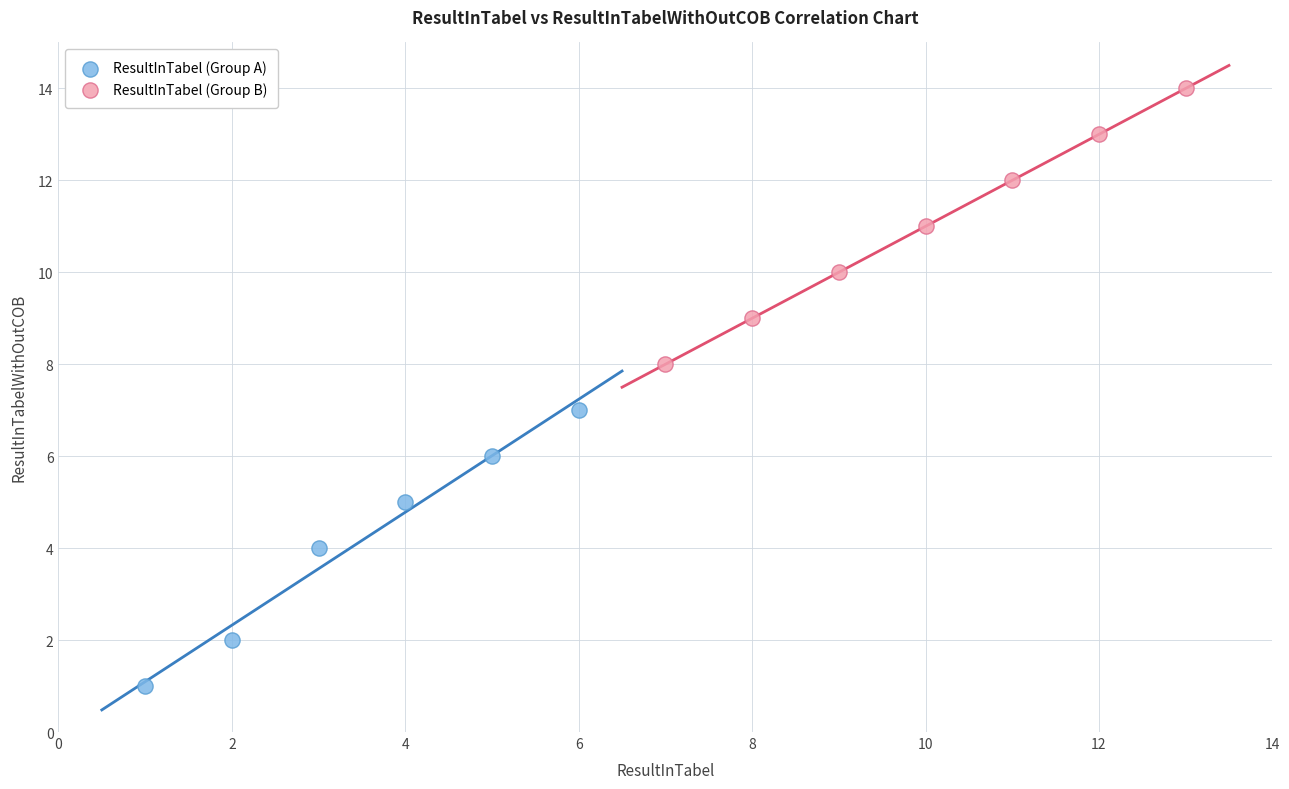

Which series reaches the minimum Y coordinate?

ResultInTabel (Group A)